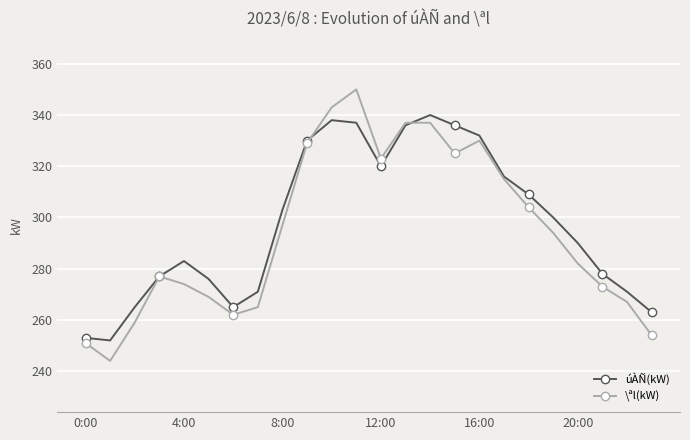

Reading left to right, what are all the values shown in this chart?

úÀÑ(kW): 253	252	265	277	283	276	265	271	303	330	338	337	320	336	340	336	332	316	309	300	290	278	271	263
\ªl(kW): 251	244	259	277	274	269	262	265	297	329	343	350	323	337	337	325	330	315	304	294	282	273	267	254